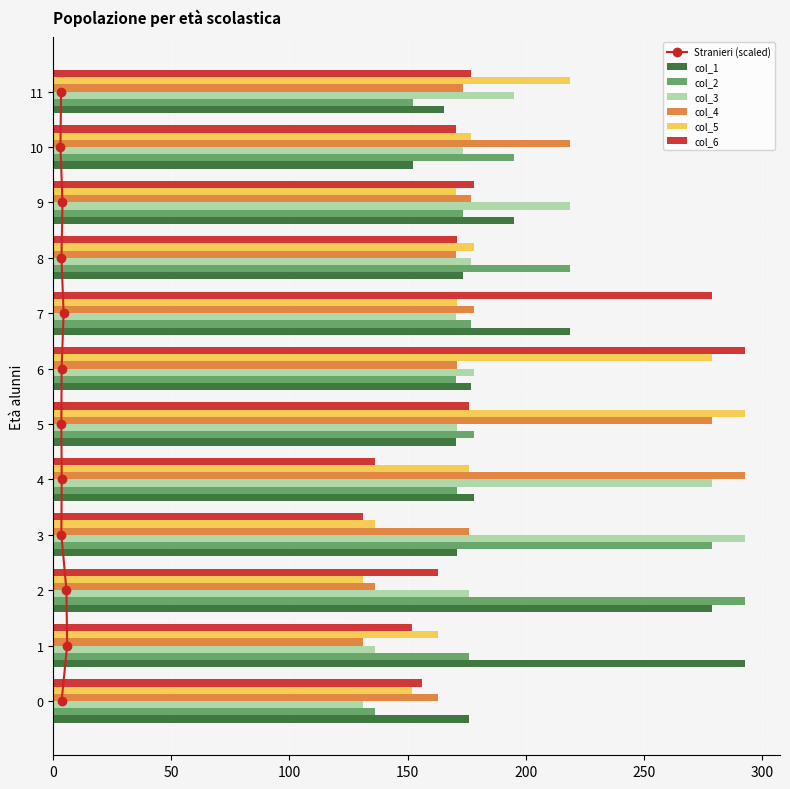

Reading left to right, what are all the values shown in this chart?

col_1: 0=176.0	1=293.0	2=279.0	3=171.0	4=178.0	5=170.3	6=176.7	7=218.6	8=173.6	9=195.1	10=152.3	11=165.4
col_2: 0=136.0	1=176.0	2=293.0	3=279.0	4=171.0	5=178.0	6=170.3	7=176.7	8=218.6	9=173.6	10=195.1	11=152.3
col_3: 0=131.0	1=136.0	2=176.0	3=293.0	4=279.0	5=171.0	6=178.0	7=170.3	8=176.7	9=218.6	10=173.6	11=195.1
col_4: 0=163.0	1=131.0	2=136.0	3=176.0	4=293.0	5=279.0	6=171.0	7=178.0	8=170.3	9=176.7	10=218.6	11=173.6
col_5: 0=152.0	1=163.0	2=131.0	3=136.0	4=176.0	5=293.0	6=279.0	7=171.0	8=178.0	9=170.3	10=176.7	11=218.6
col_6: 0=156.0	1=152.0	2=163.0	3=131.0	4=136.0	5=176.0	6=293.0	7=279.0	8=171.0	9=178.0	10=170.3	11=176.7